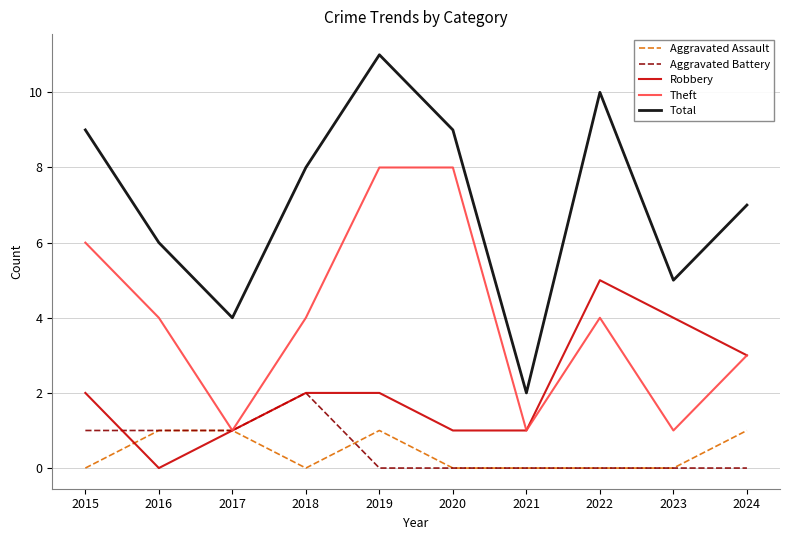

At which category does Theft reach its first local valley?

2017